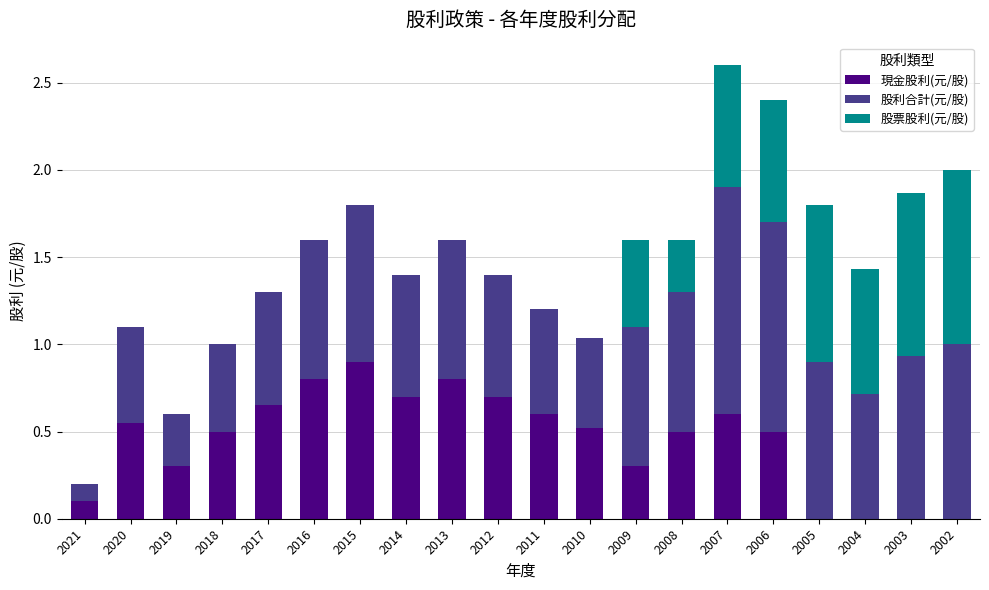

The value of 現金股利(元/股) at 2010 is 0.5. True or false?

True